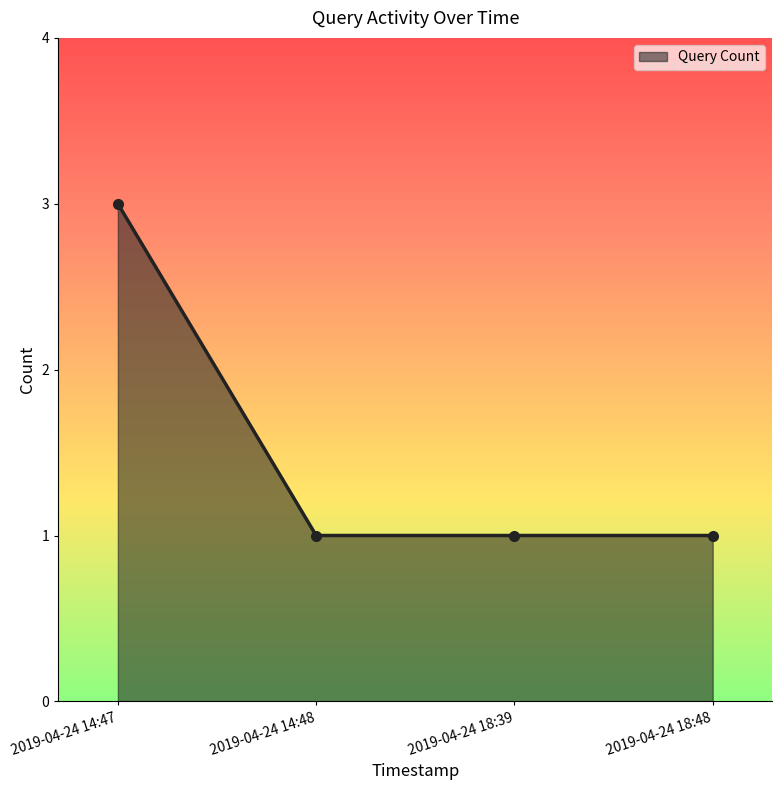

How many lines are shown in the chart?

1